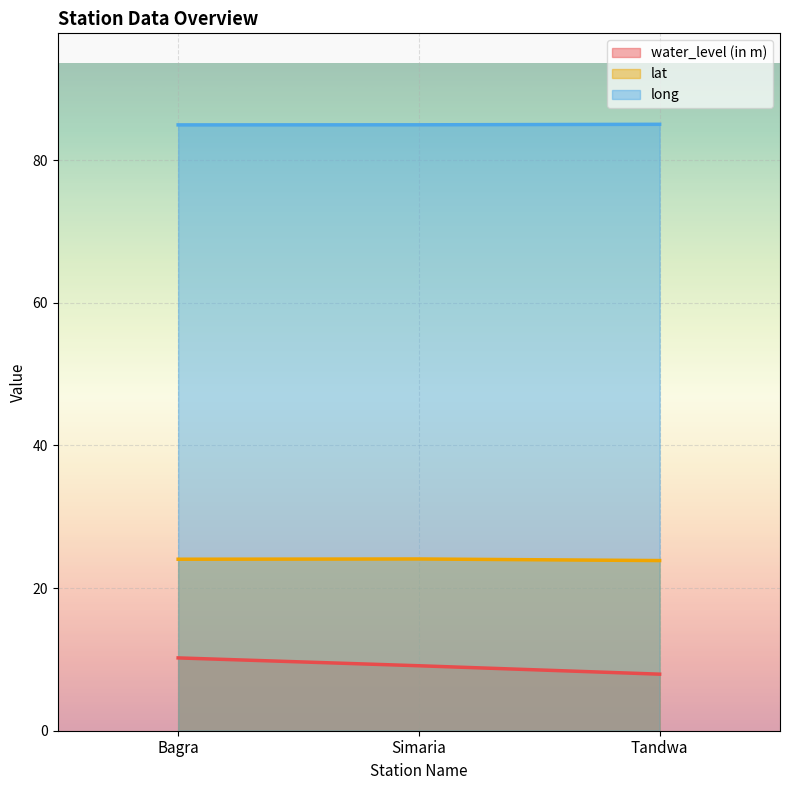

Which has a higher value, Bagra or Simaria?

Bagra